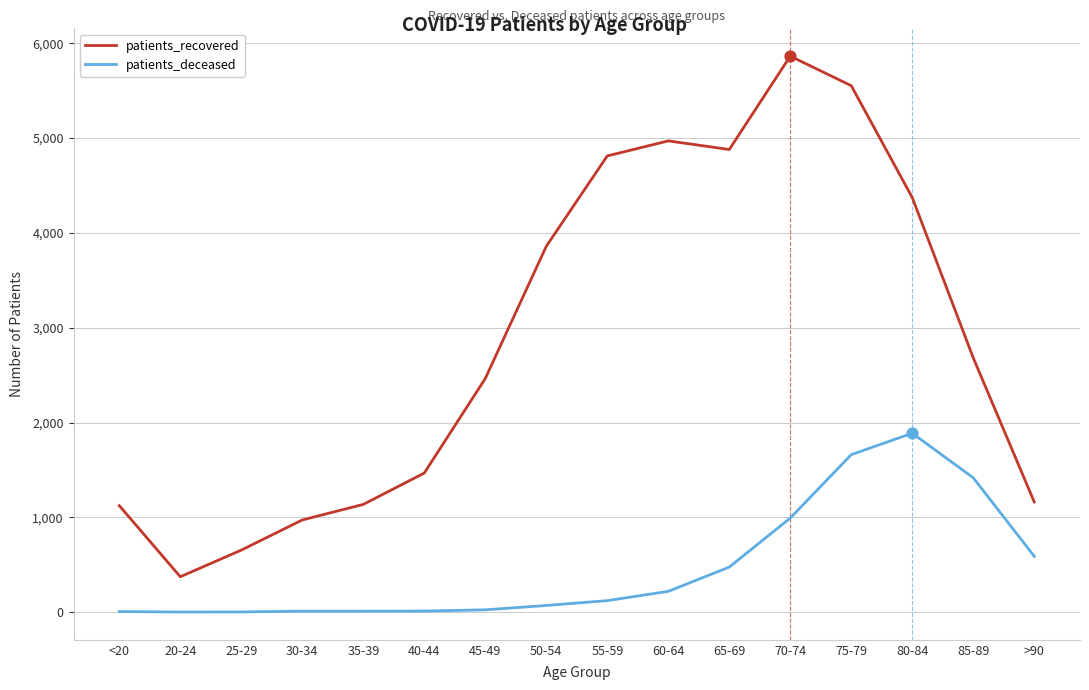

Which series has the largest range (max minus min)?

patients_recovered